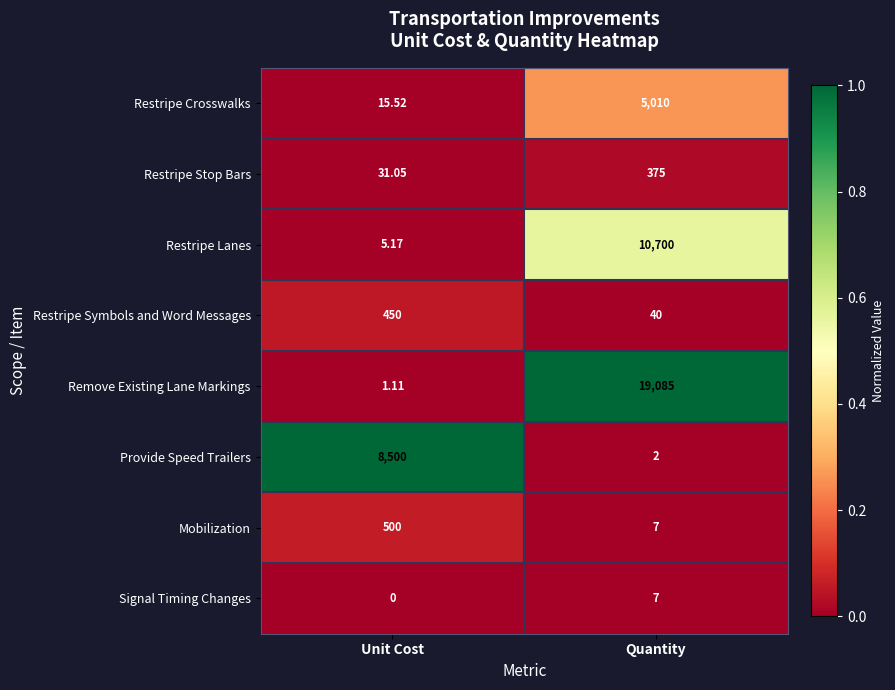

At which label does Mobilization reach its minimum?

Quantity